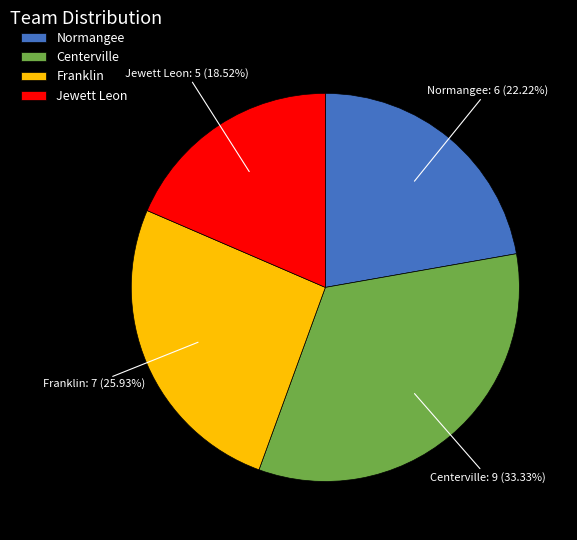

The Jewett Leon slice represents 19% of the pie. True or false?

True